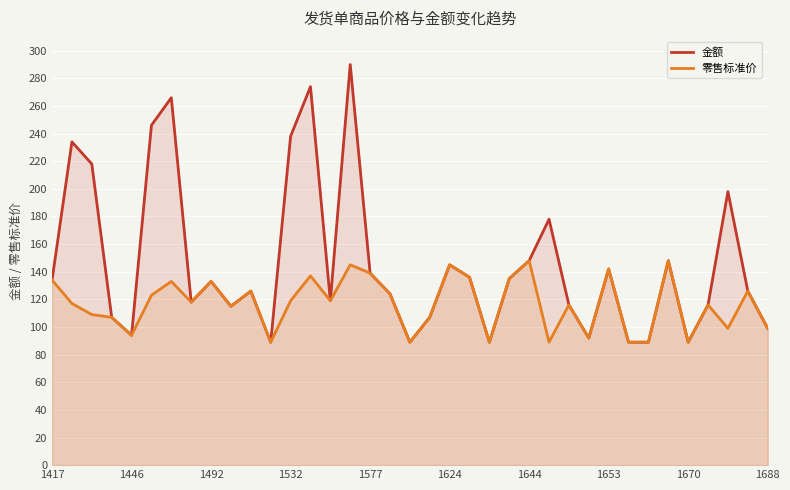

True or false: 金额 and 零售标准价 intersect in this chart.

False